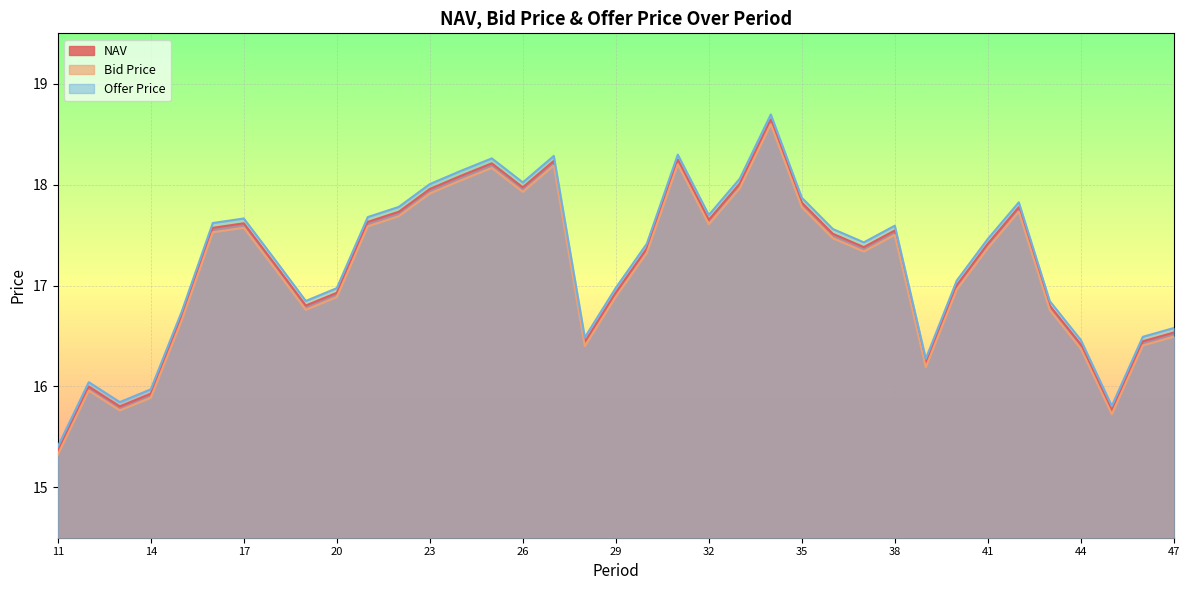

True or false: Bid Price and Offer Price intersect in this chart.

False